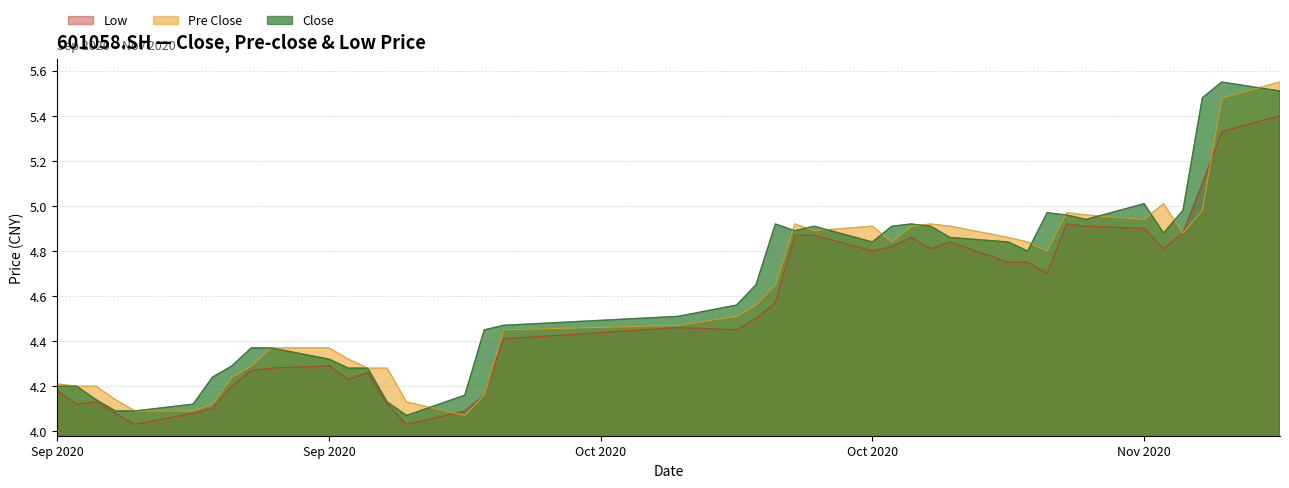

What are all the series names shown in the legend?

Low, Pre Close, Close